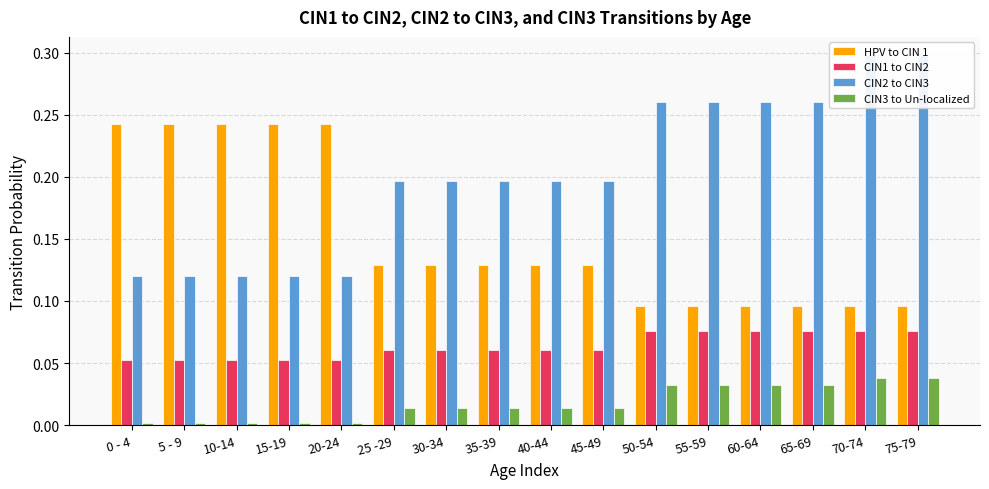

Between 55-59 and 25 -29, which is larger?

25 -29